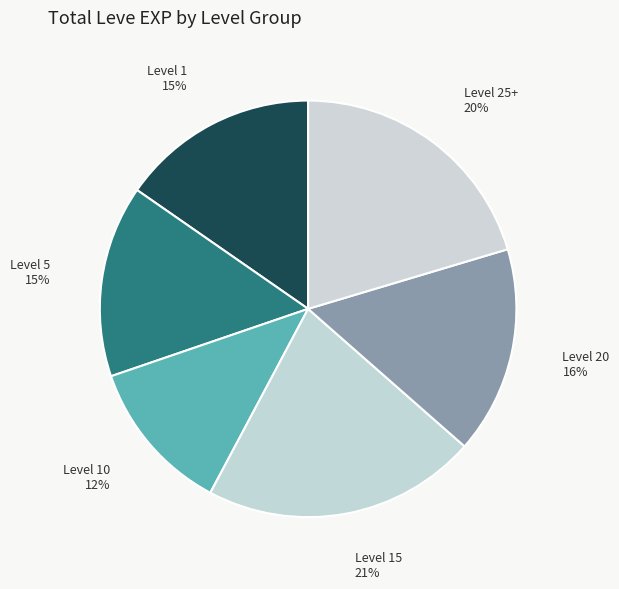

To the nearest percent, what is the average slice percentage?

17%